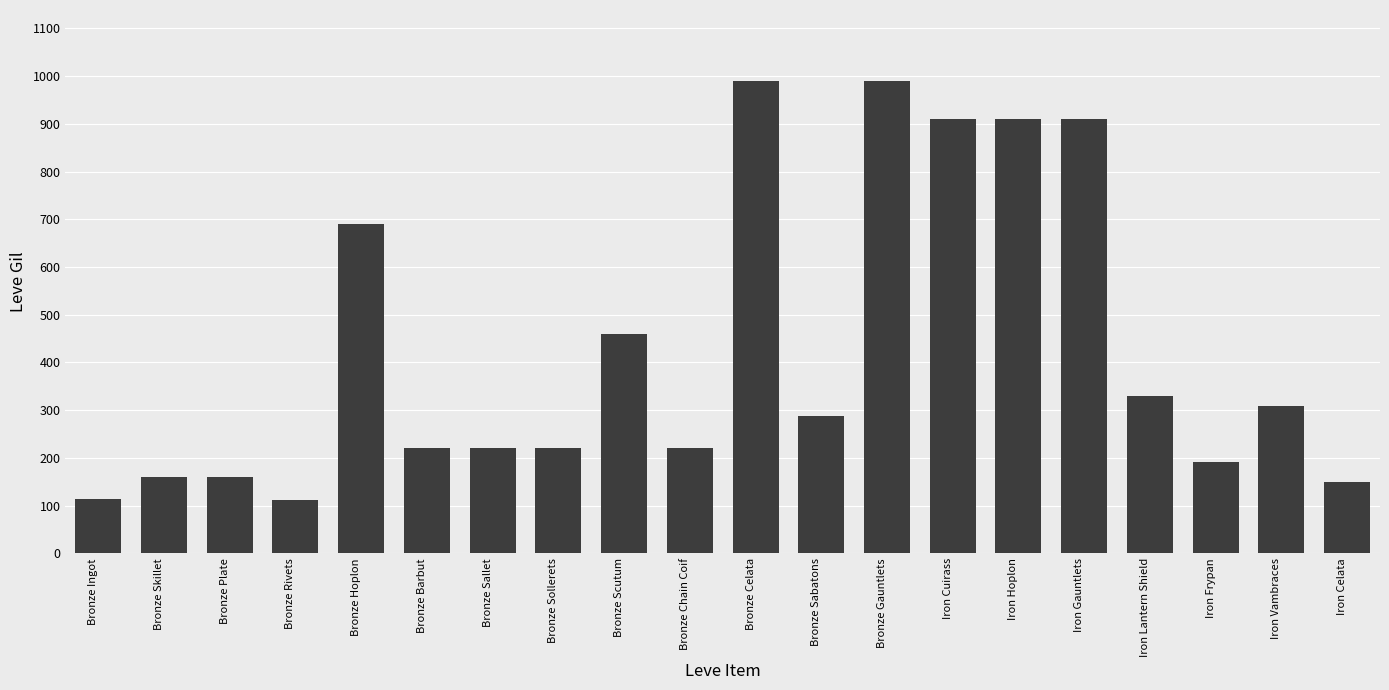

Does the chart contain any negative values?

No